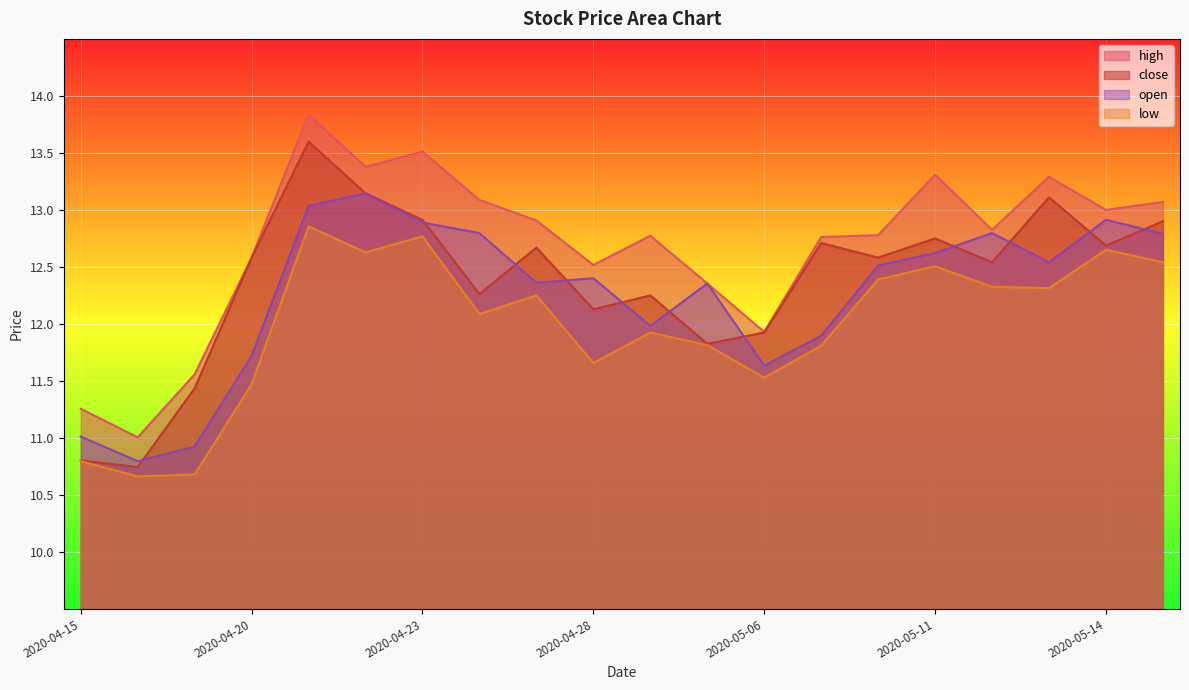

What value does the low series have at 2020-04-23?

12.8